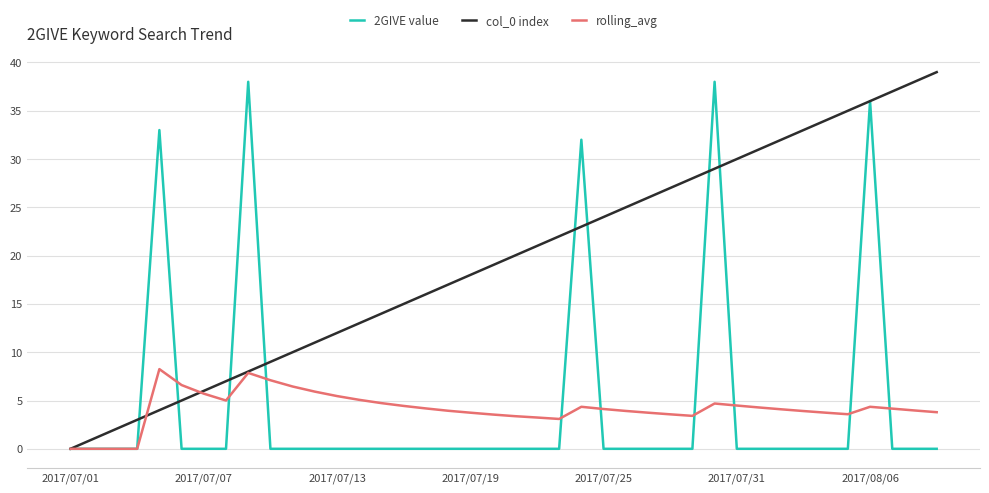

What is the maximum value for 2GIVE value?

38.0